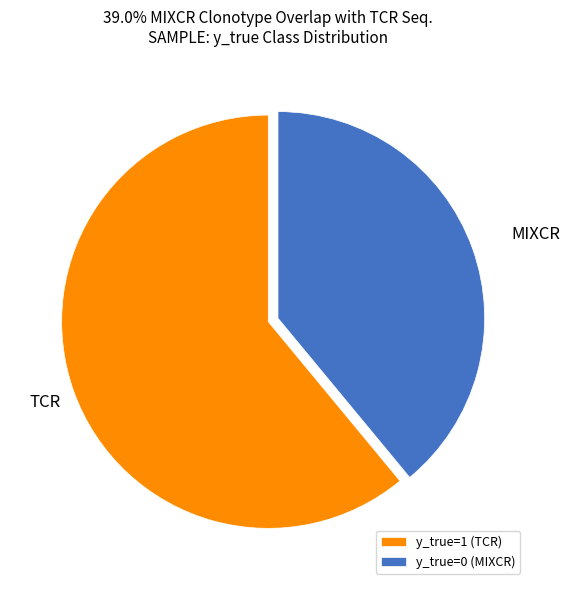

Rank the categories by value from lowest to highest.

y_true=0, y_true=1